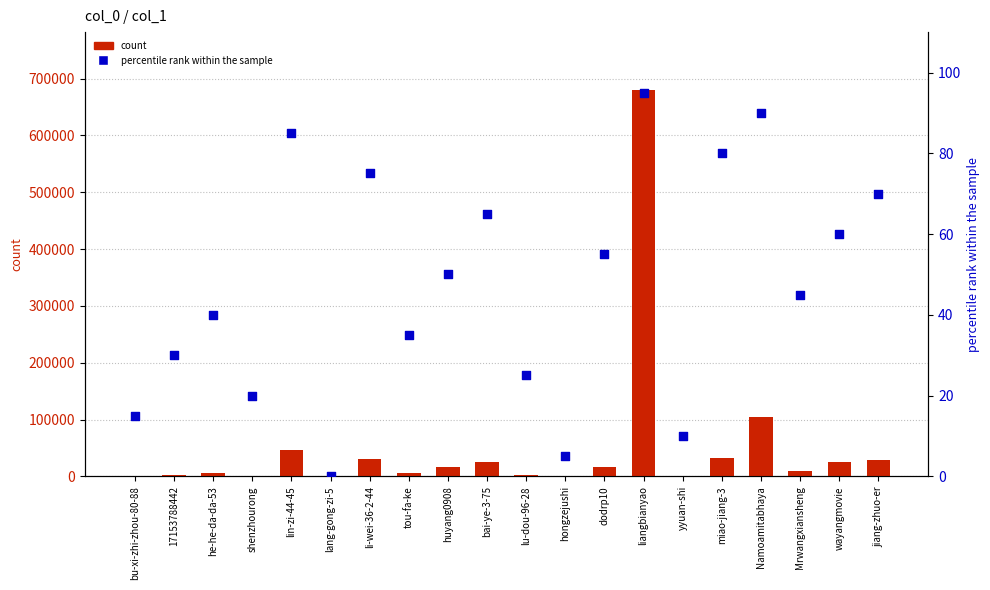

Which series reaches the minimum Y coordinate?

percentile rank within the sample